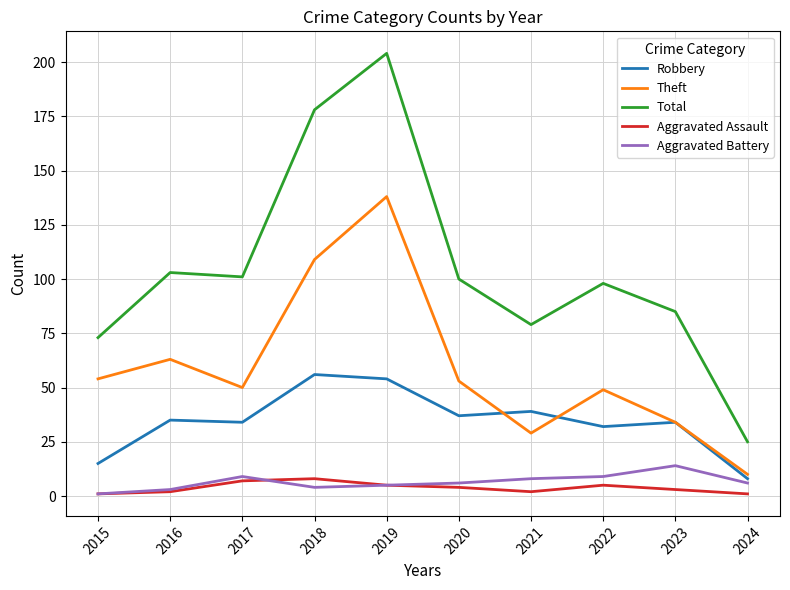

True or false: Theft and Robbery cross at least once.

True